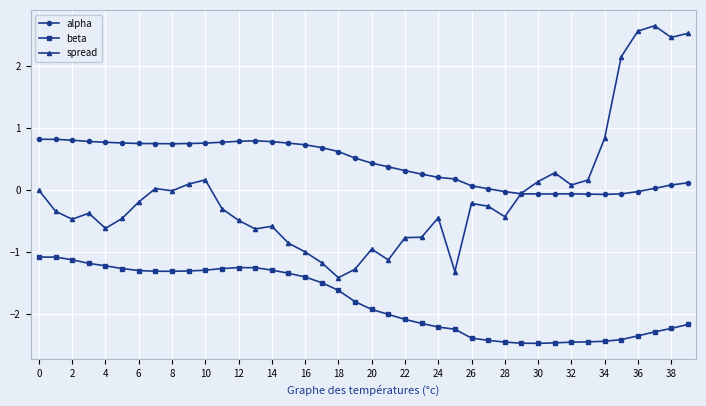

What is the difference between the maximum and second lowest values in the spread series?

4.0